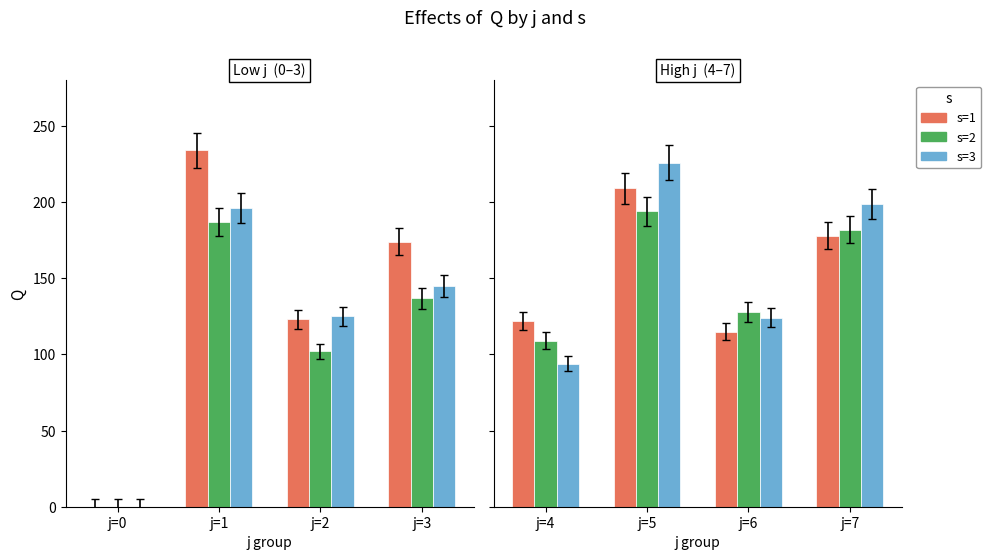

Which series has the largest range (max minus min)?

s=3